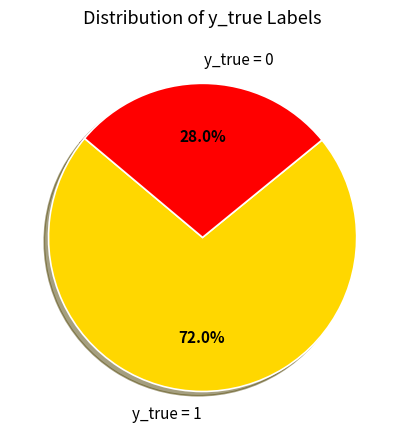

Approximately how many times larger is the value at y_true = 0 compared to y_true = 1?

0.4